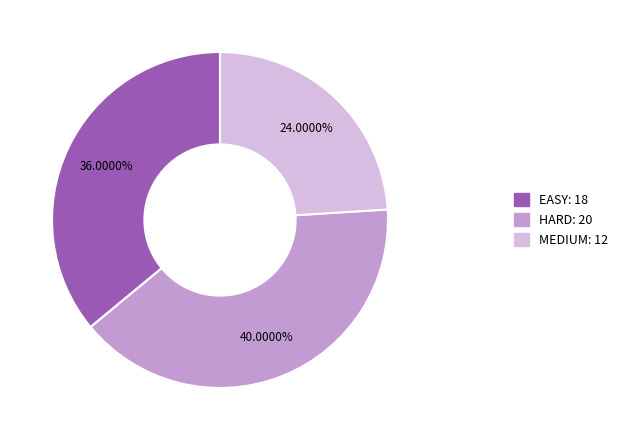

True or false: EASY accounts for 36% of the total.

True